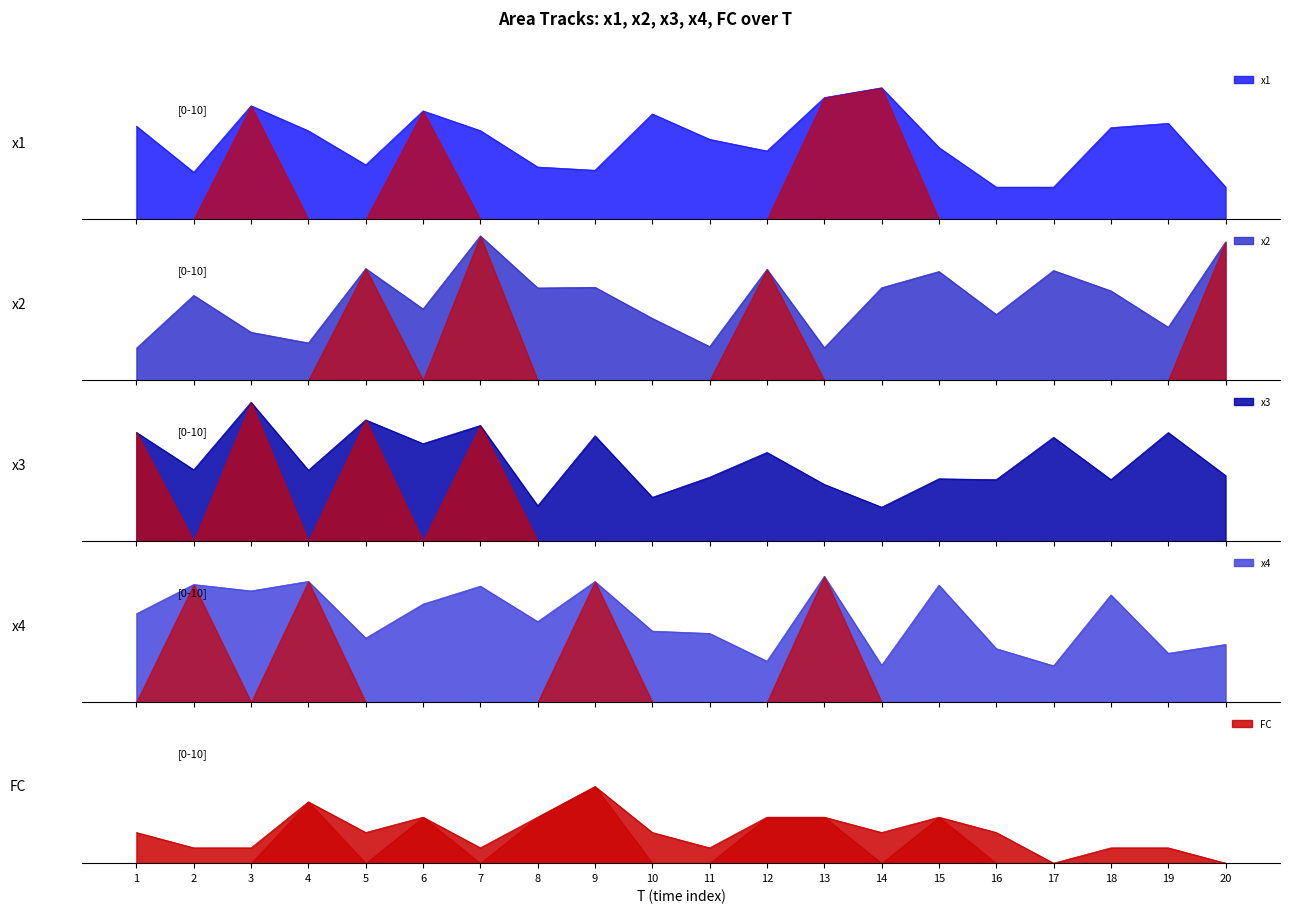

What is the difference between the maximum and minimum values in the x2 series?

7.3